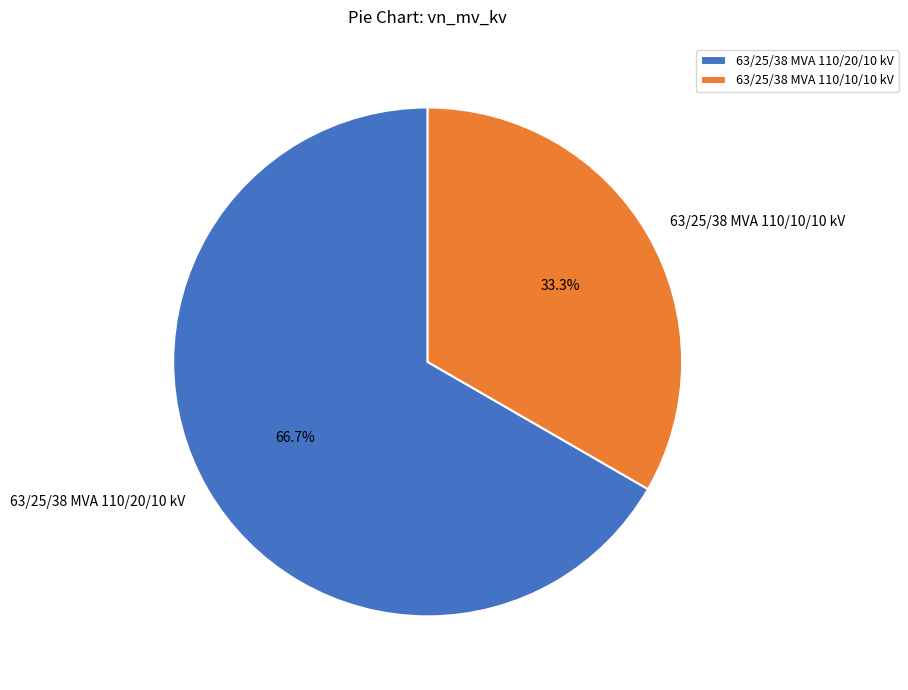

To the nearest percent, what is the combined percentage of 63/25/38 MVA 110/10/10 kV and 63/25/38 MVA 110/20/10 kV?

100%